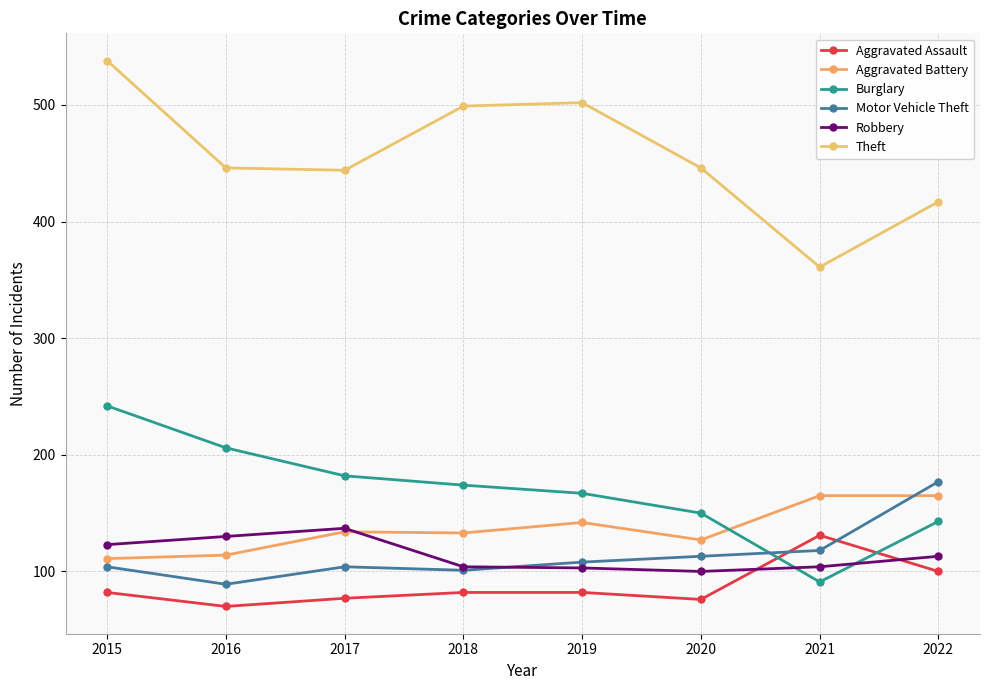

Is it true that Theft equals 584 at 2020?

False